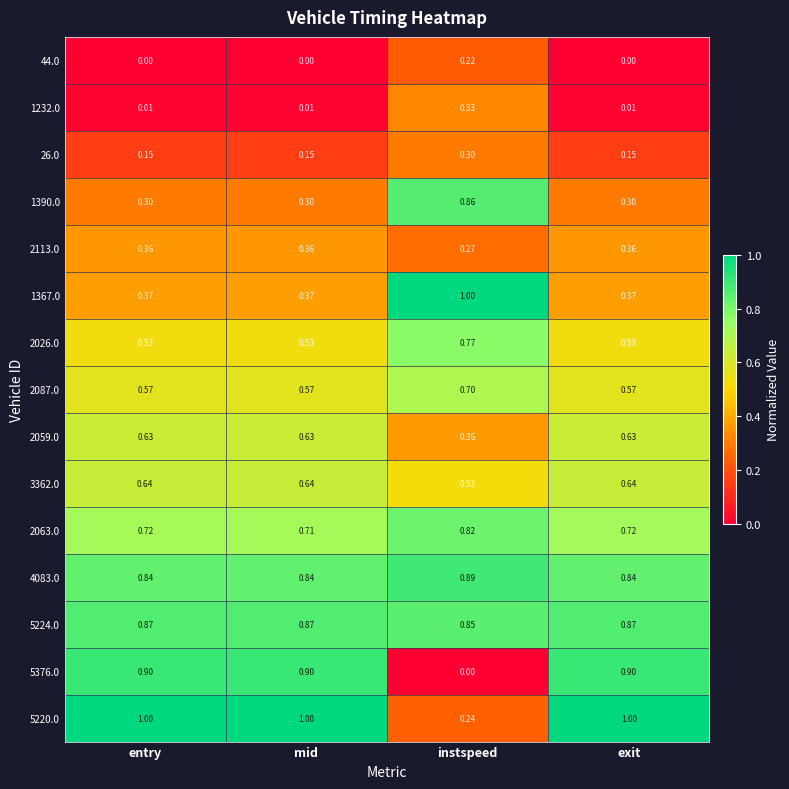

At which label is 5376.0 closest to 0?

instspeed